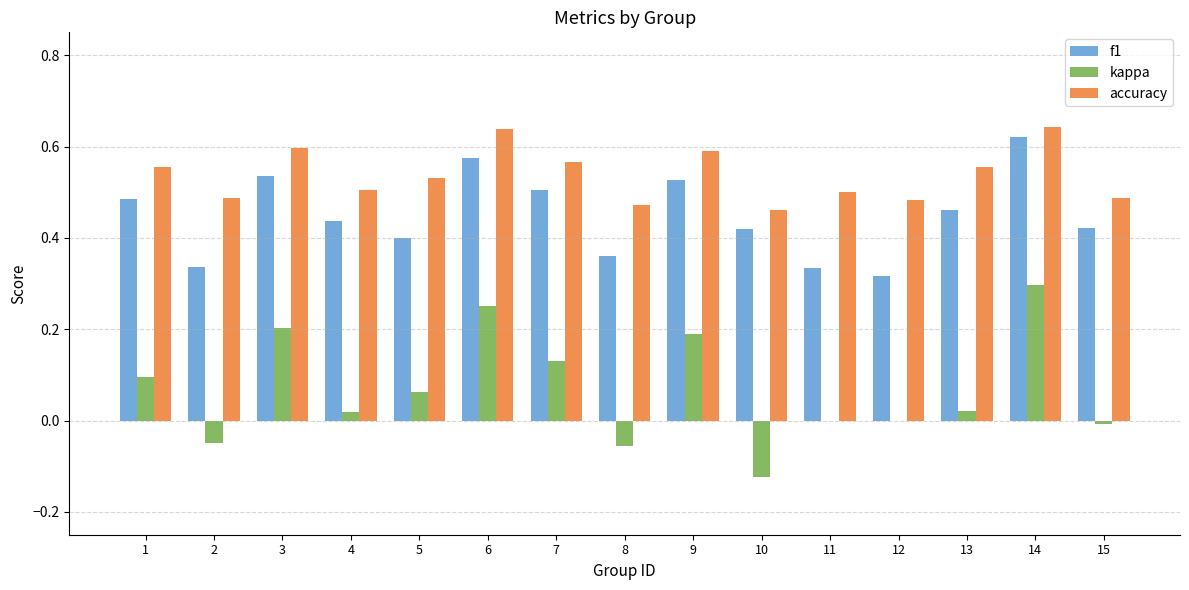

What is the sum of all kappa values?

1.0